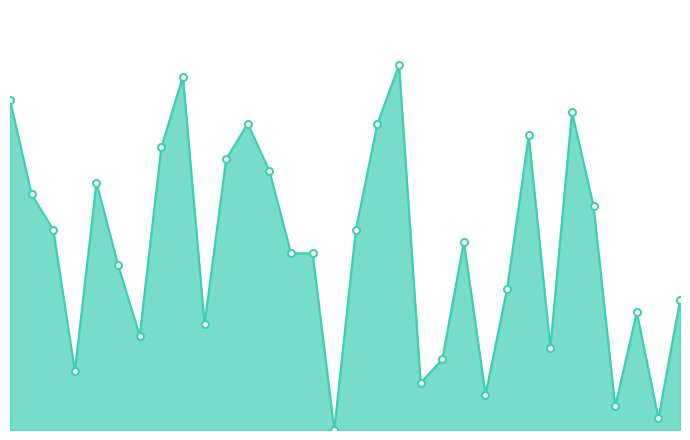

At which category does the data reach its first local peak?

4